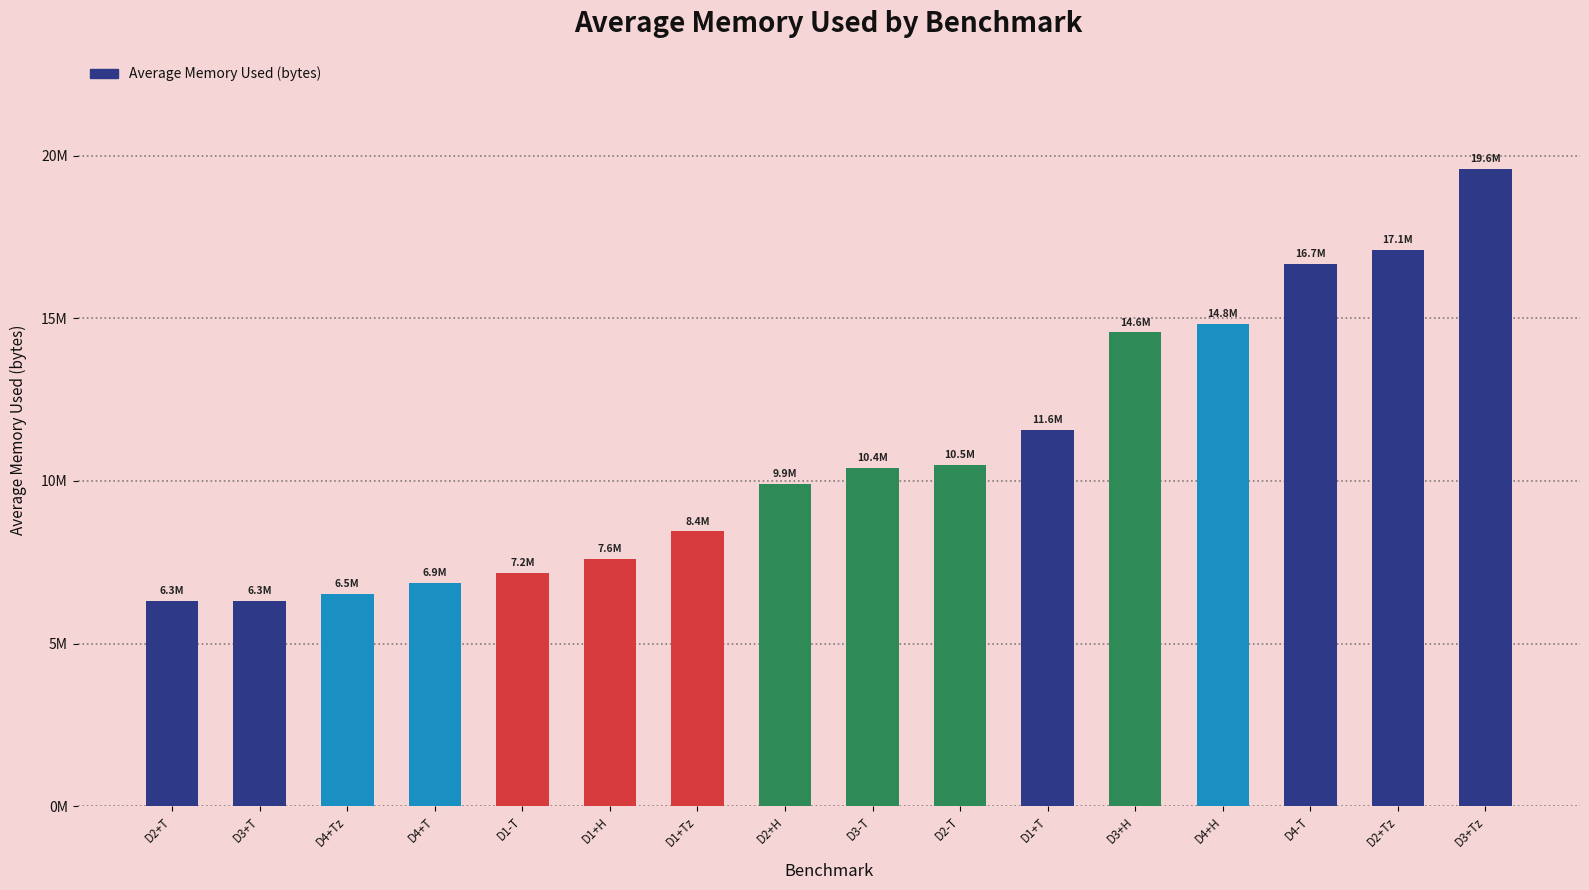

Which category has the lowest value across all series?

D2+T